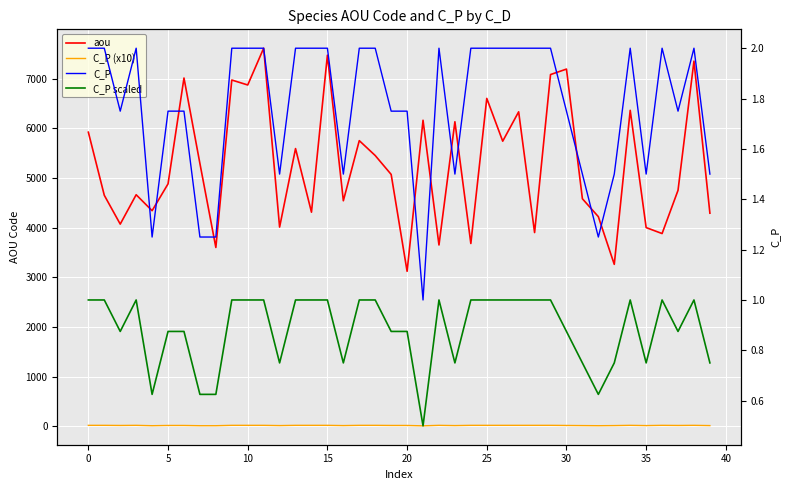

What is the smallest value displayed?

0.5